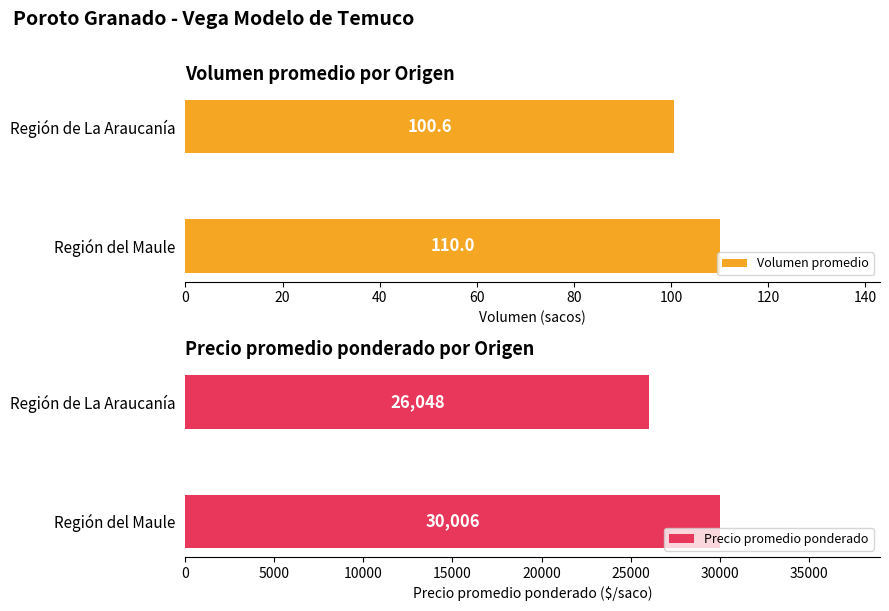

The Volumen promedio series shows 48.8 at Región del Maule. True or false?

False